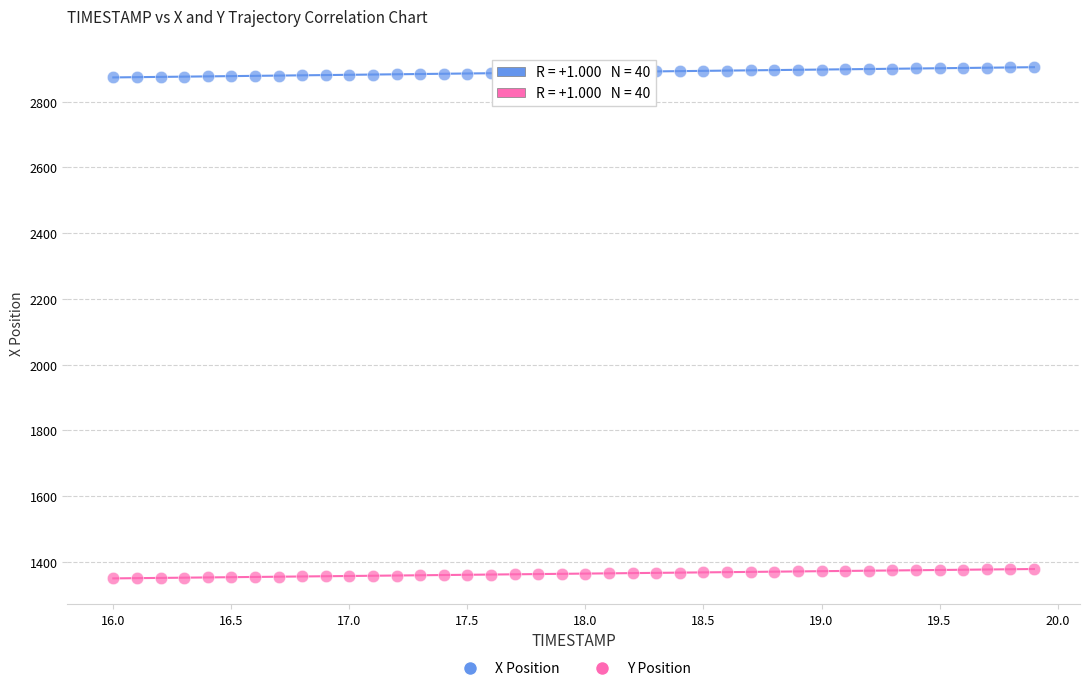

Across all data points, what is the range of X values (max minus min)?

3.9